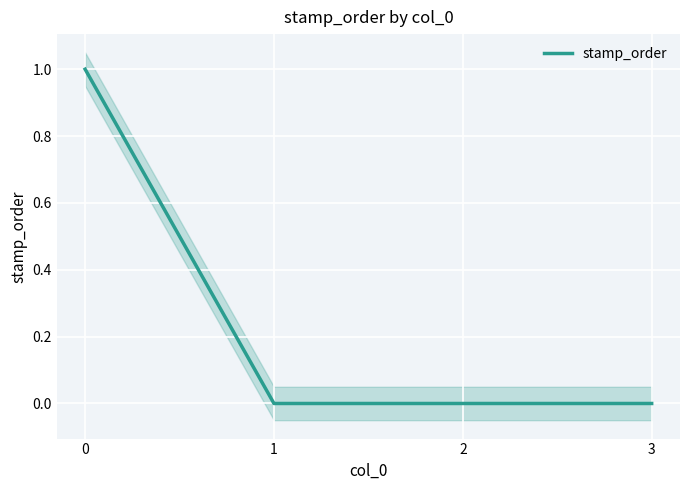

What is the maximum value shown in the chart?

1